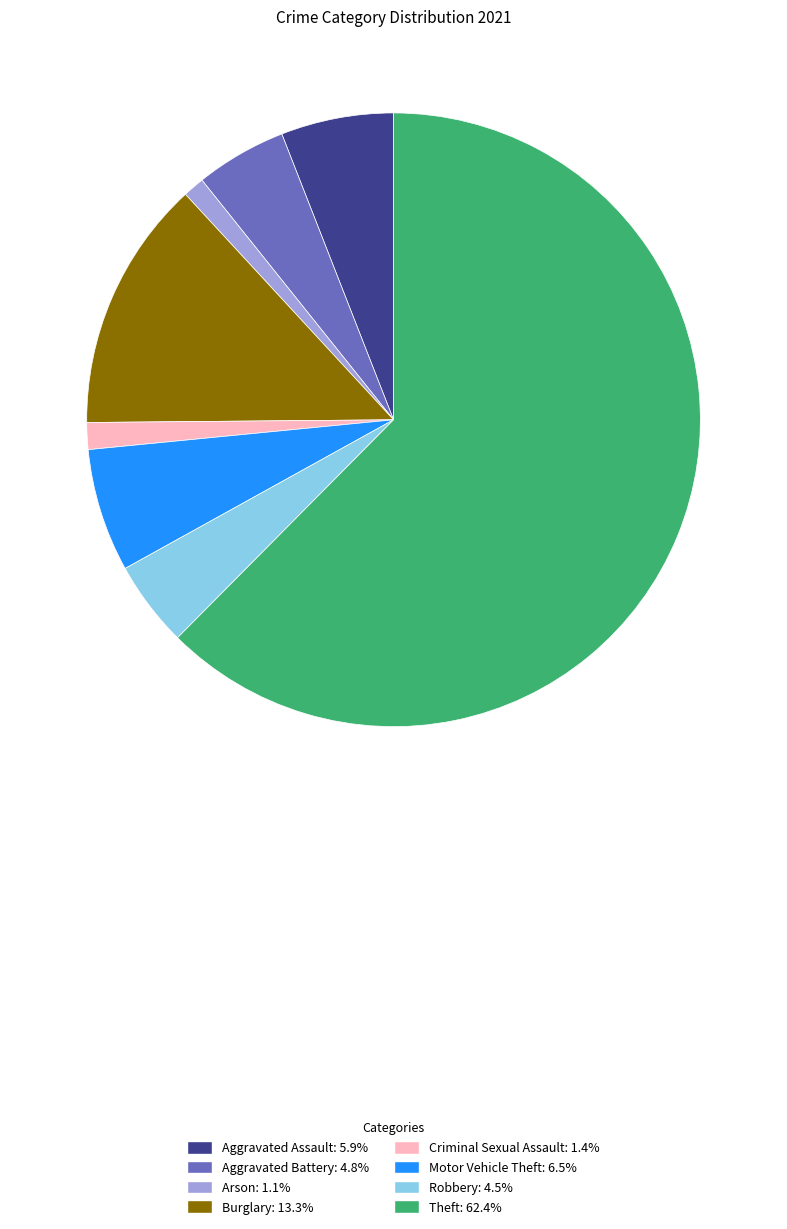

Is there a majority slice in this chart?

Yes